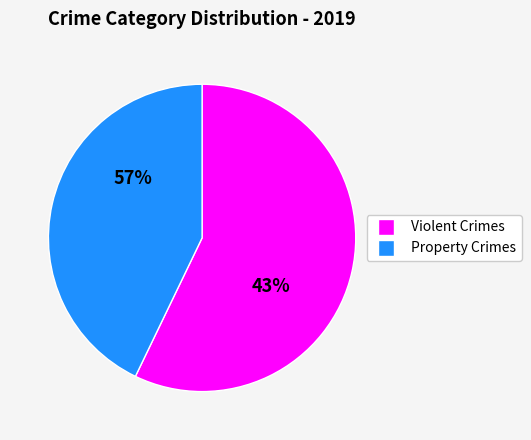

True or false: Criminal Sexual Assault accounts for 0% of the total.

True